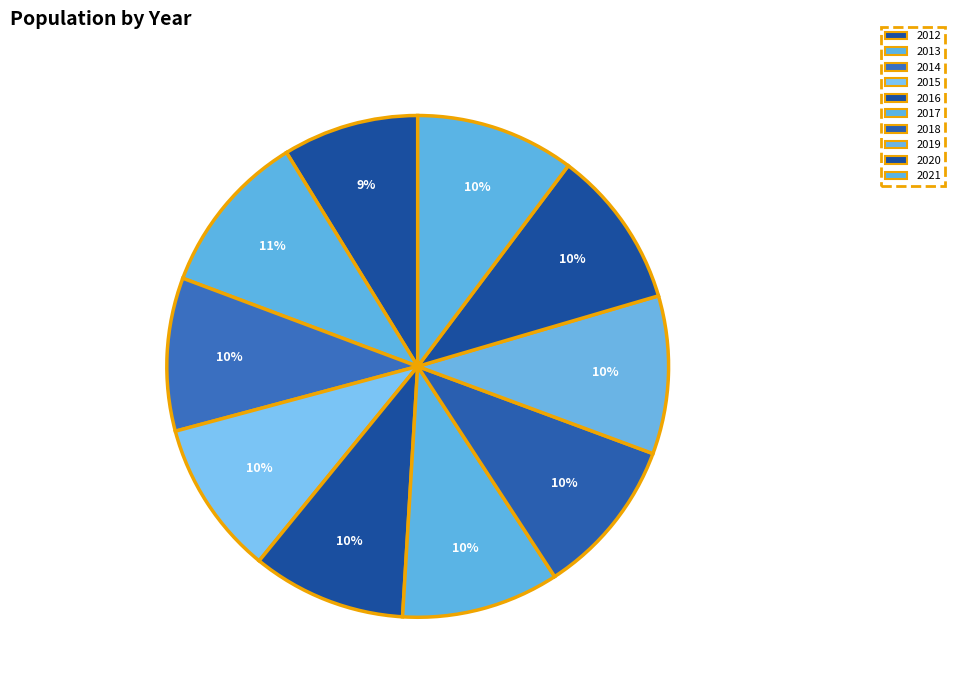

Is it true that 2019 is 10% of the pie?

True